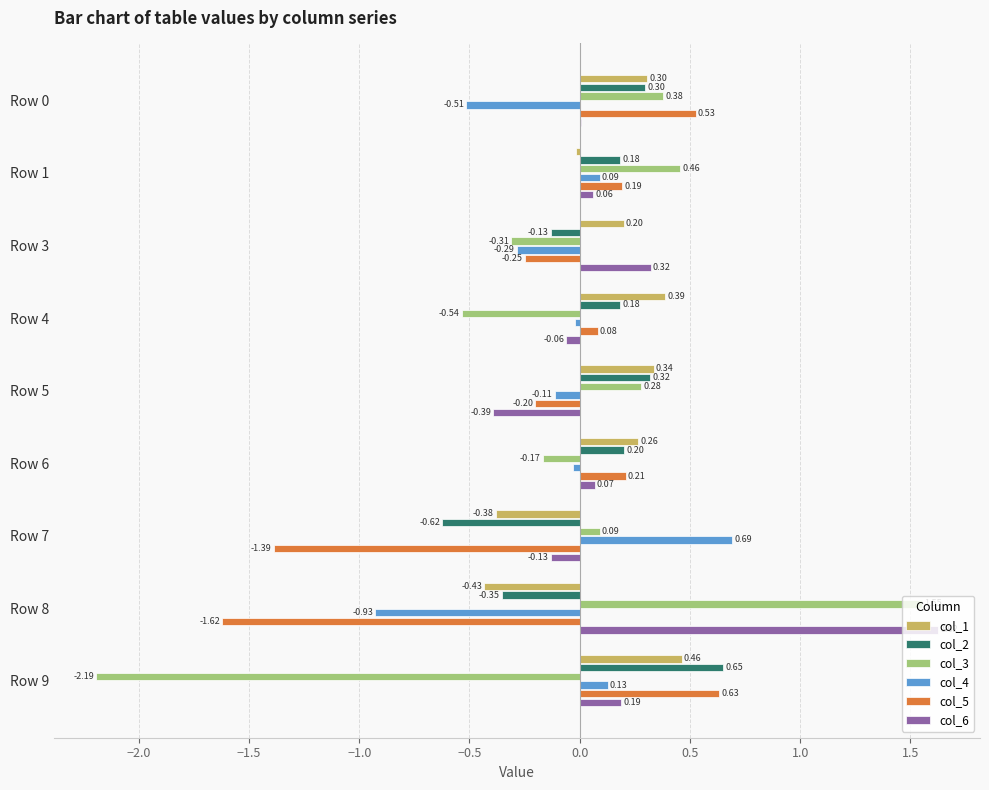

Which series has the largest range (max minus min)?

col_3